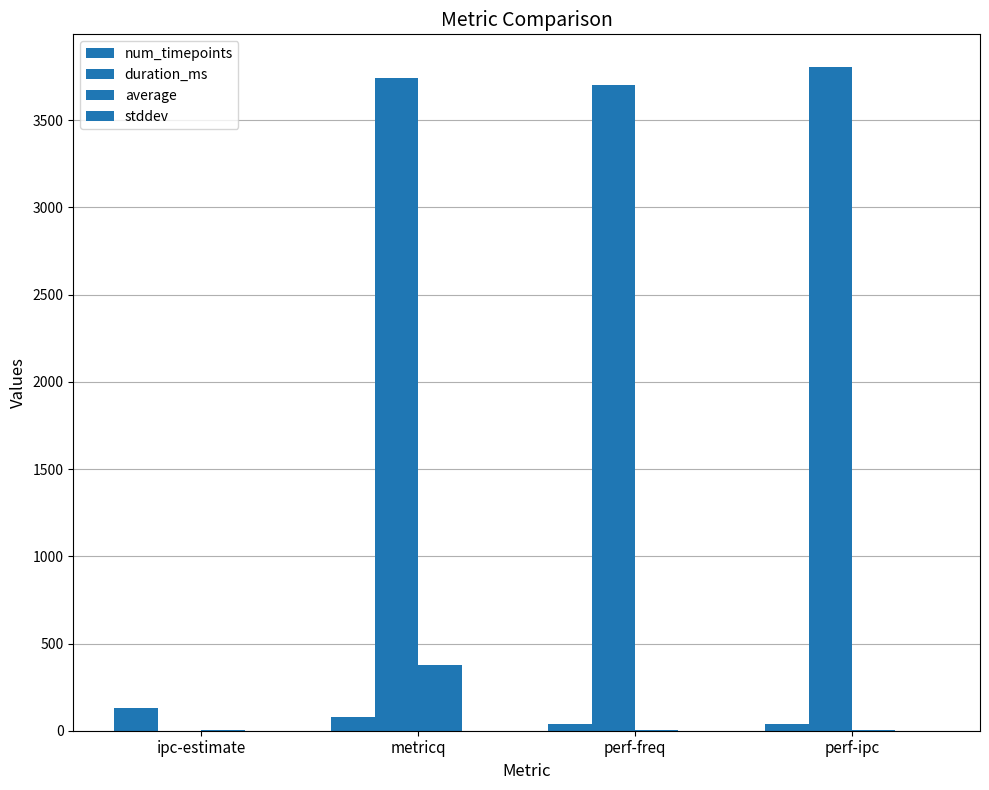

How many categories are shown in the chart?

4